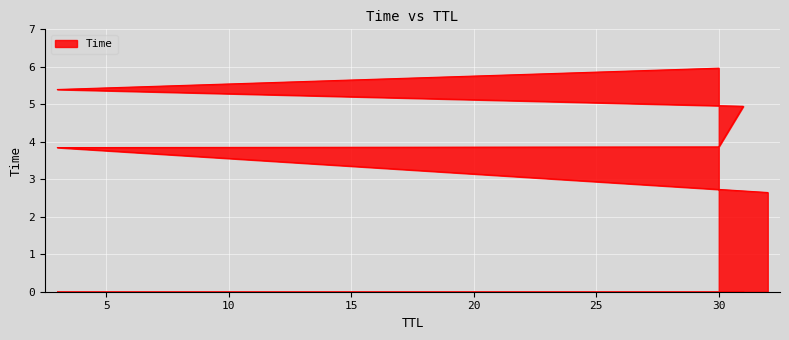

Which label corresponds to the smallest value in the chart?

32